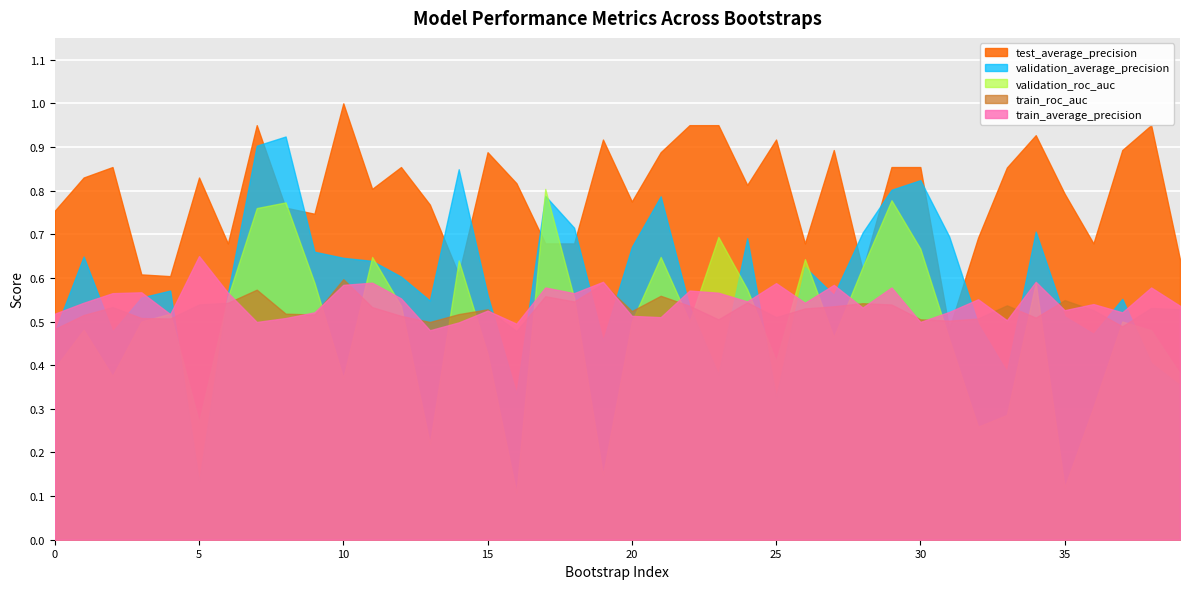

Which series has the largest total across all categories?

test_average_precision